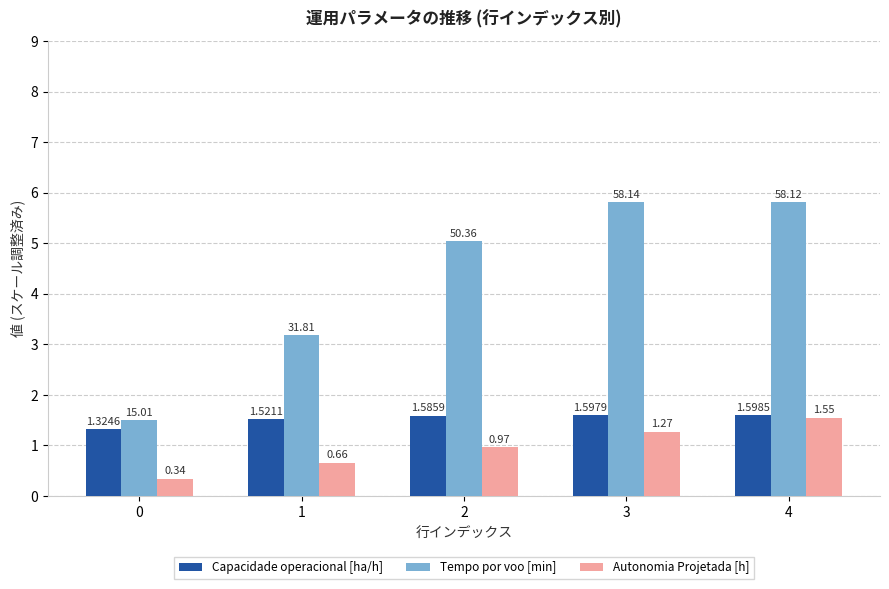

Rank the series by their average value, from highest to lowest.

Tempo por voo [min], Capacidade operacional [ha/h], Autonomia Projetada [h]